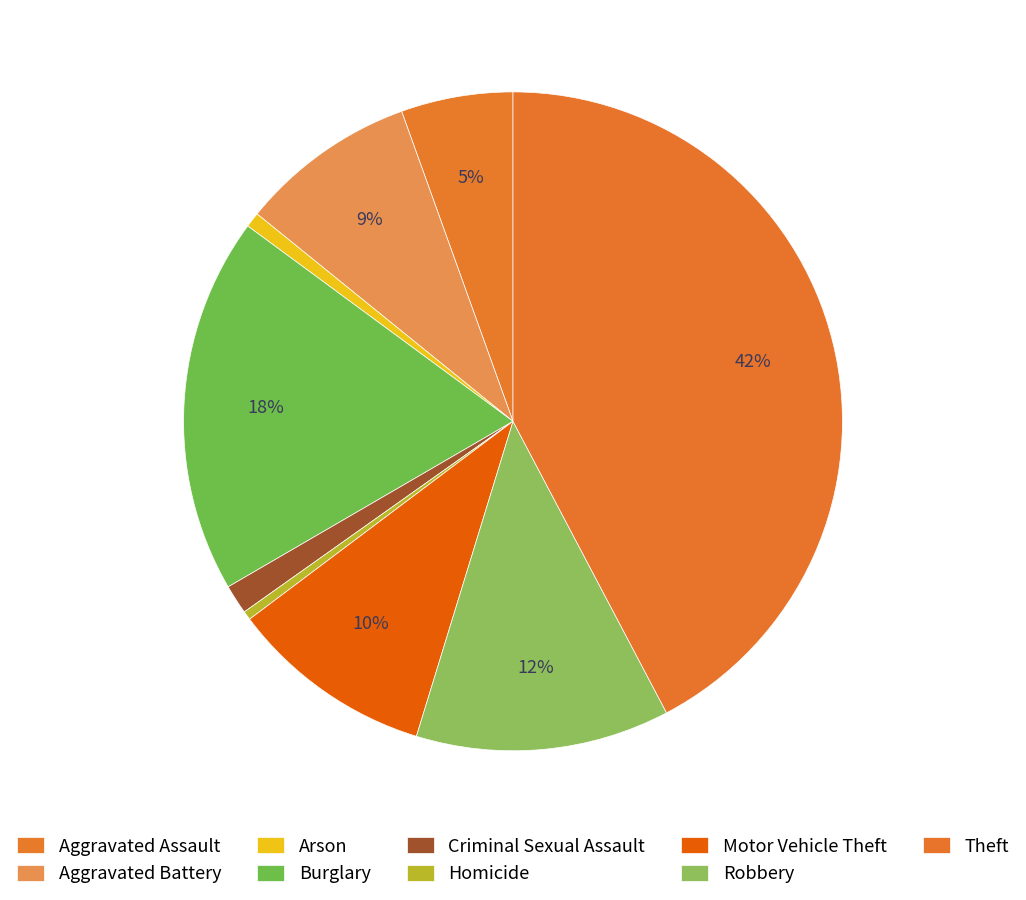

What is the ratio of the value at Robbery to the value at Theft?

0.3